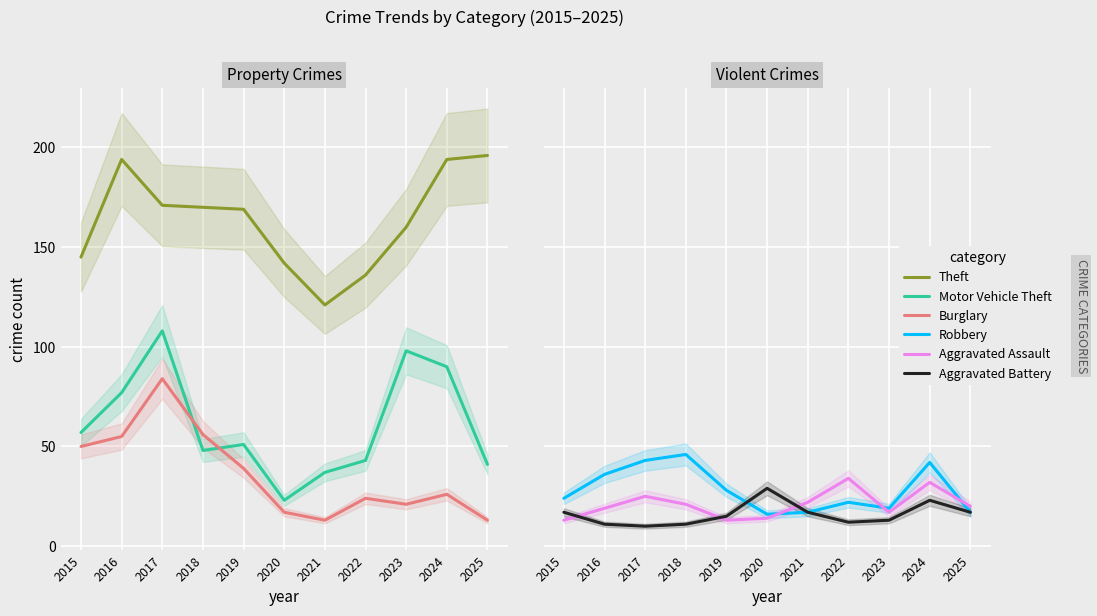

Where is the first local minimum for Aggravated Battery?

2017